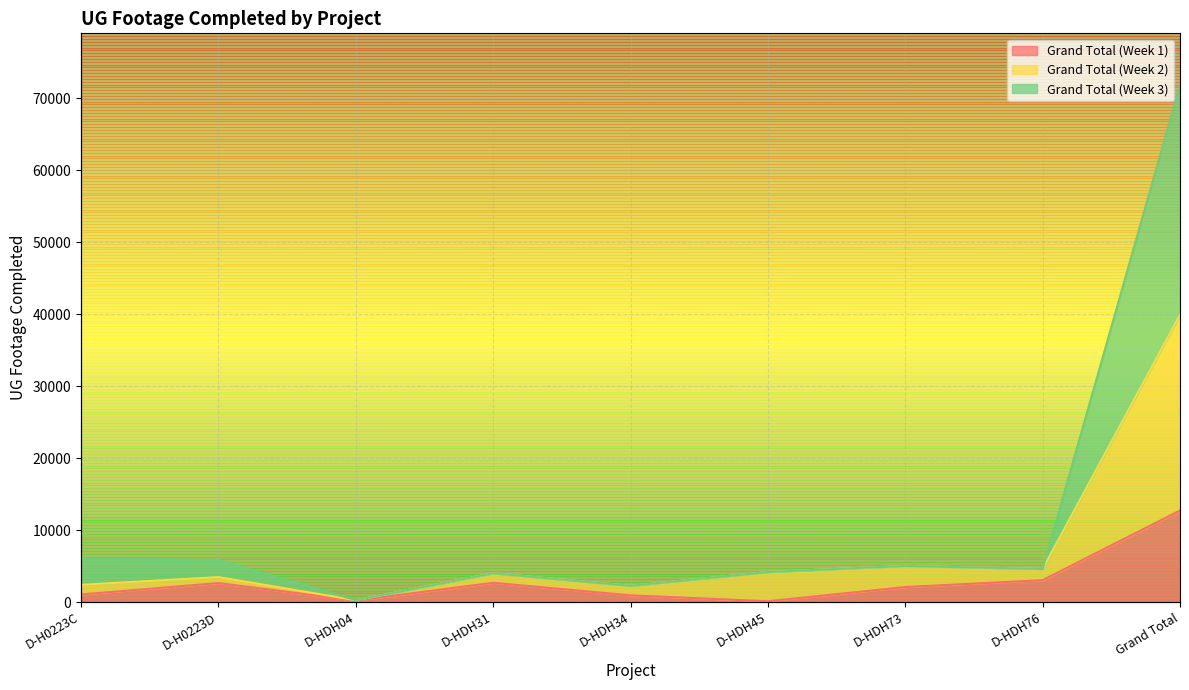

Rank the series by their average value, from lowest to highest.

Grand Total (Week 1), Grand Total (Week 2), Grand Total (Week 3)